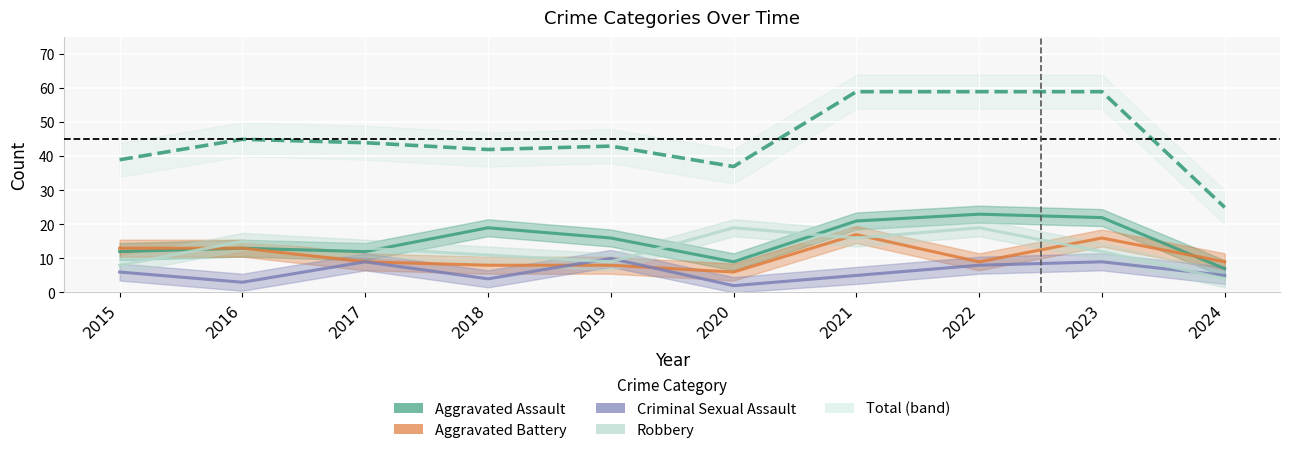

What is the sum of the Aggravated Battery values at 2020 and 2018?

14